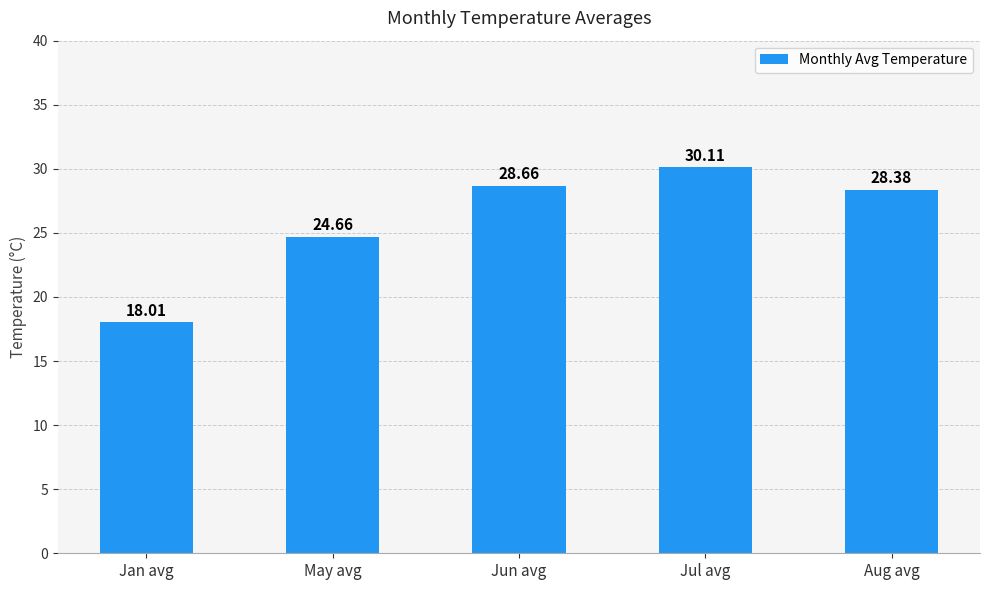

What is the label of the 1st bar from the left?

Jan avg